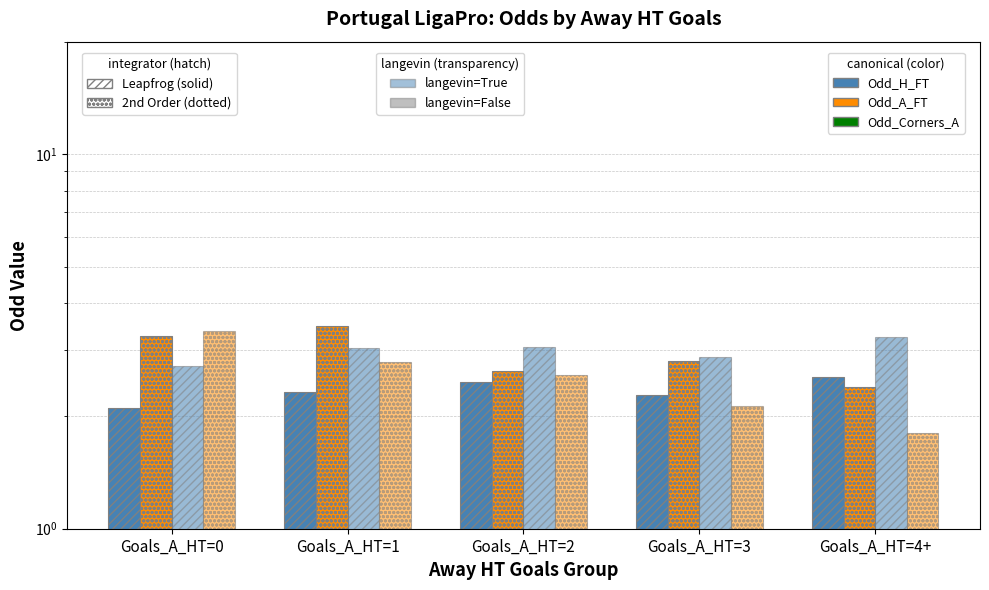

What is the smallest value displayed?

1.8